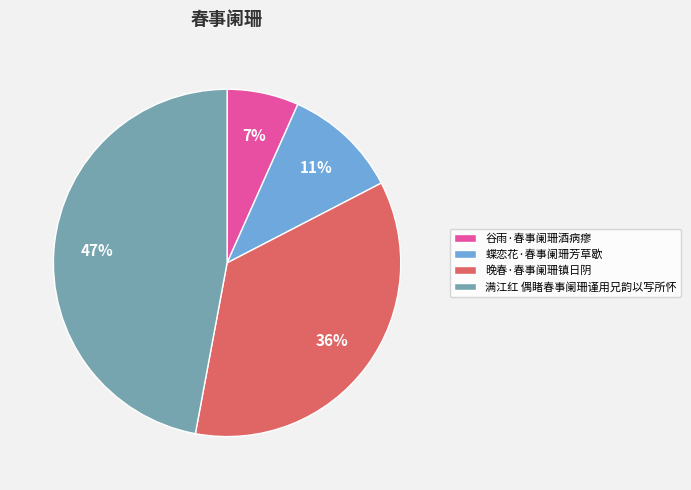

How many segments does this pie chart have?

4